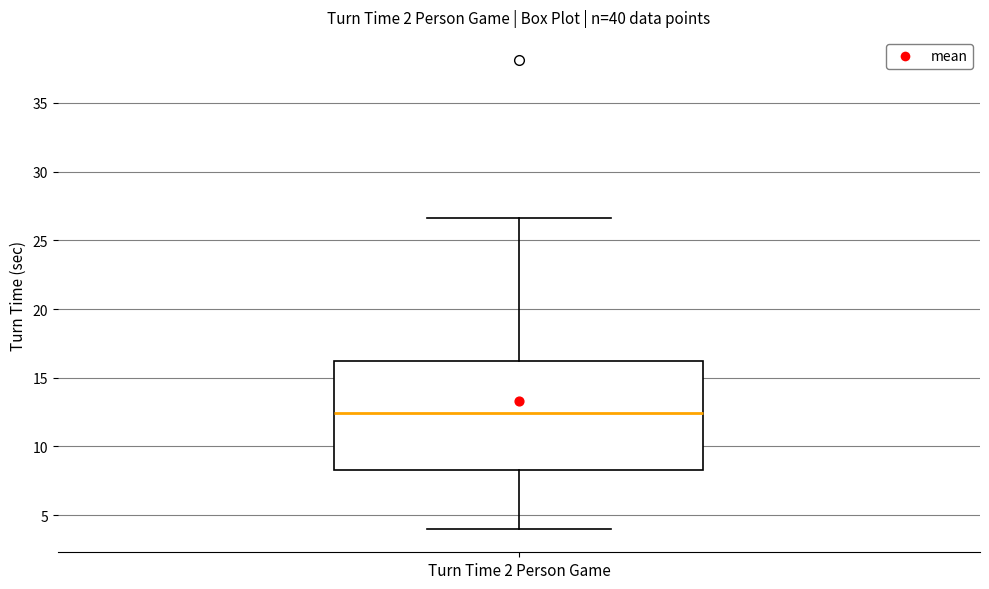

Read this box plot against the y-axis: the position of the median line, the range covered by the box, and the ends of both whiskers. The values are not printed on the chart, so give them approximately, as read against the axis.

median 12.5, box 8.5 to 16.0, whiskers 4.0 to 26.5